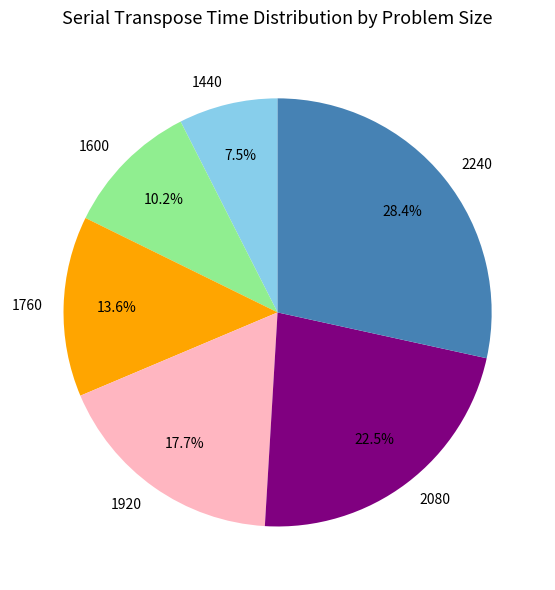

Rank the categories by value from highest to lowest.

2240, 2080, 1920, 1760, 1600, 1440